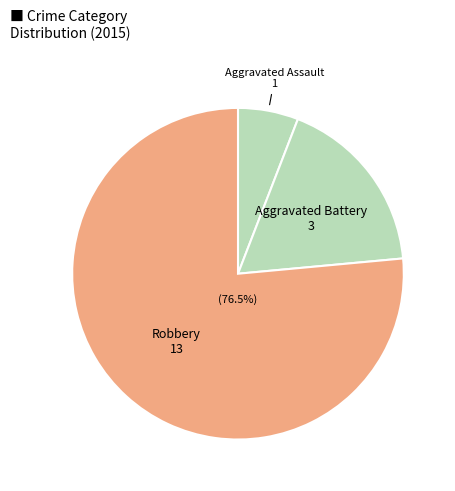

Count the number of slices in the pie.

3